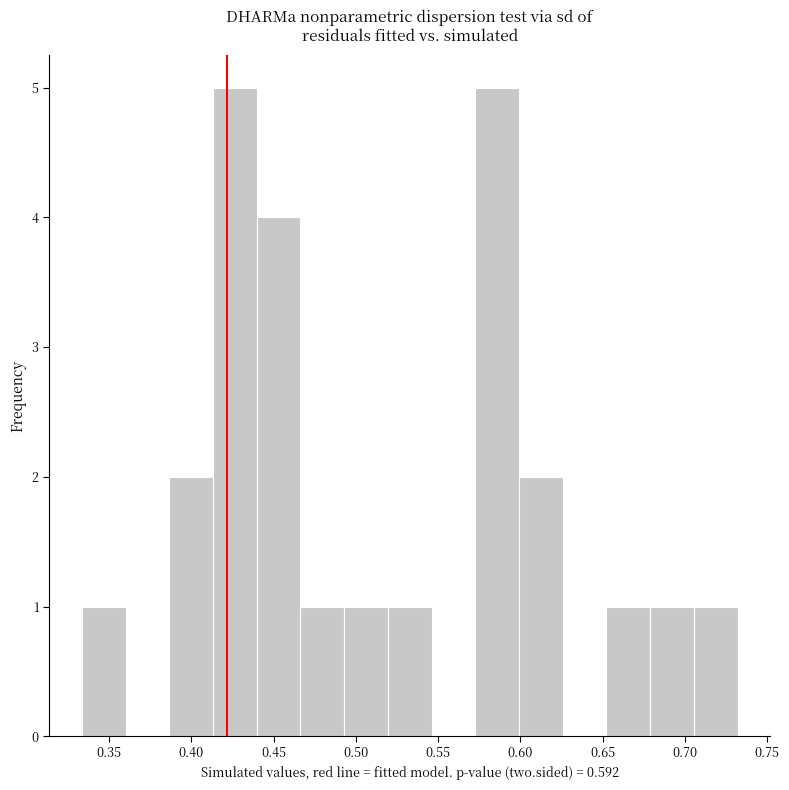

How tall is the bar that spans 0.440 to 0.465 on the x-axis? Neither the bar edges nor the heights are printed on the chart, so give them approximately, as read against the axes.

4